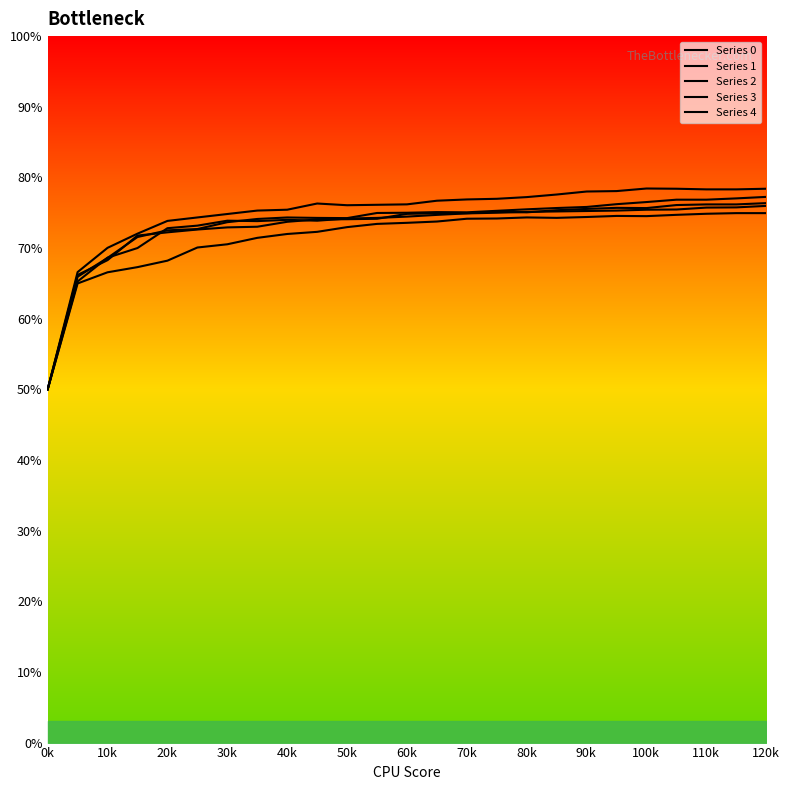

Rank the series by their maximum value, from lowest to highest.

Series 1, Series 3, Series 0, Series 4, Series 2